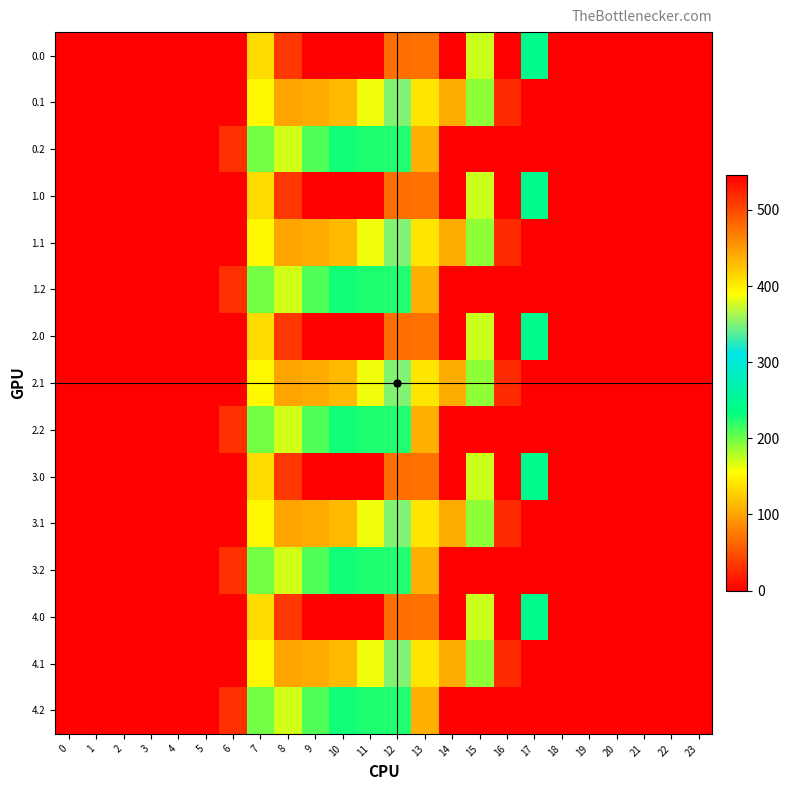

Which category has the highest value across all series?

16